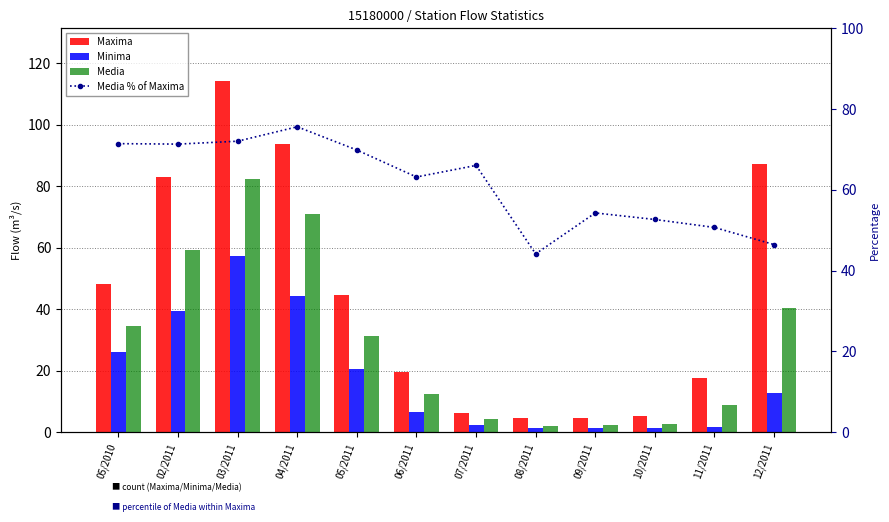

The Media series shows 43.0 at 04/2011. True or false?

False